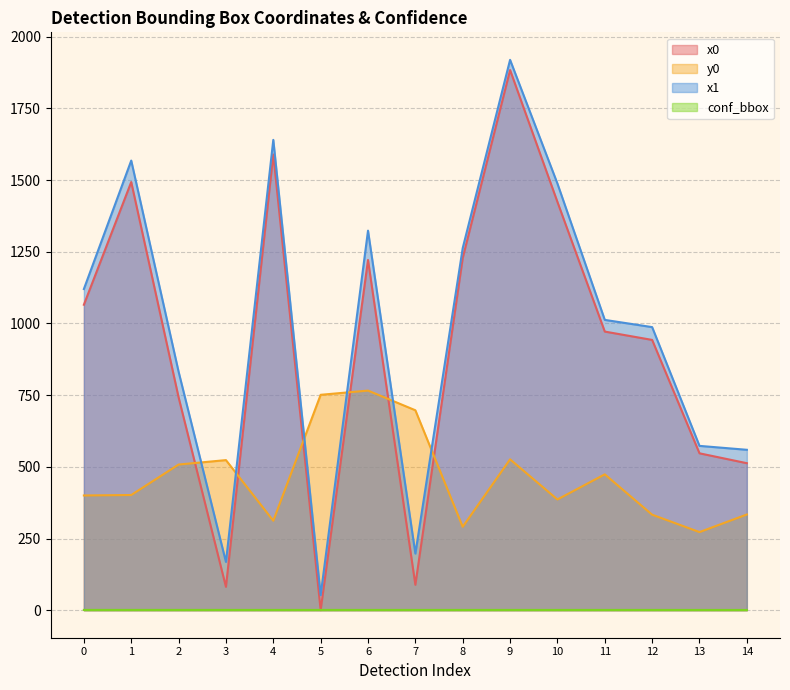

The value of x1 (line) at 9 is 725.4. True or false?

False